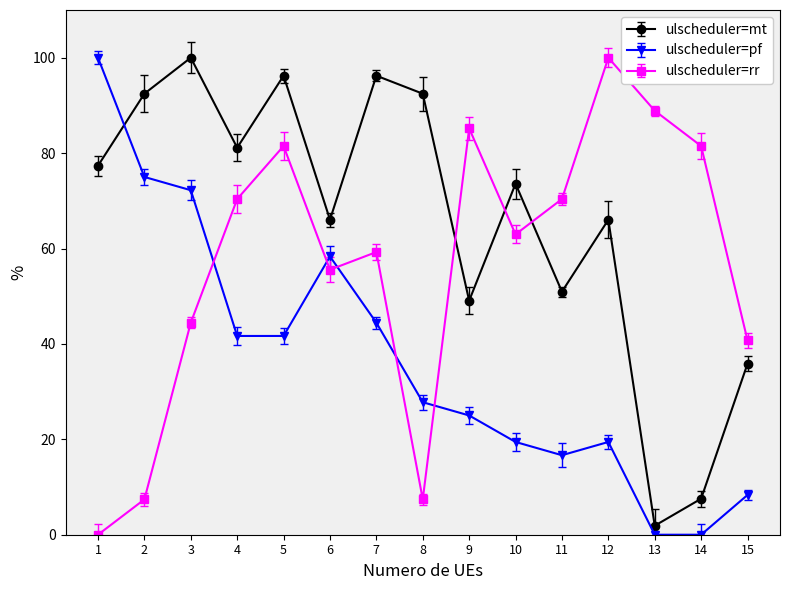

At 3, list the series in order from smallest to largest.

ulscheduler=rr, ulscheduler=pf, ulscheduler=mt